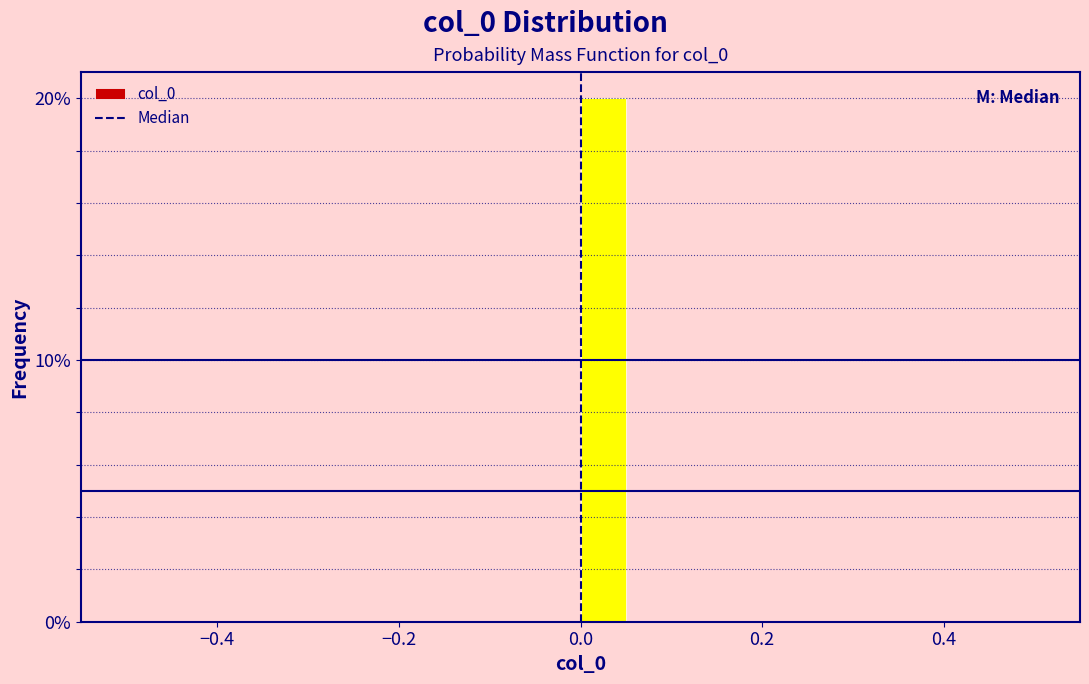

Read against the x-axis, roughly where is the centre of the tallest bar?

0.02